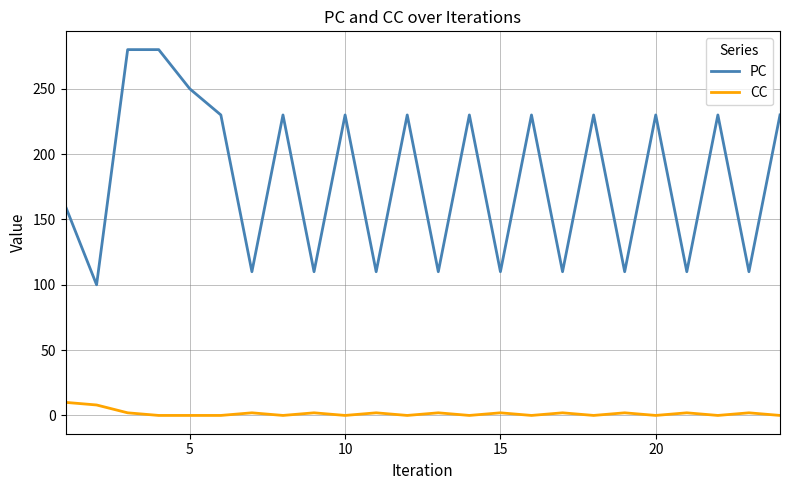

What is the difference between the maximum and minimum values in the PC series?

180